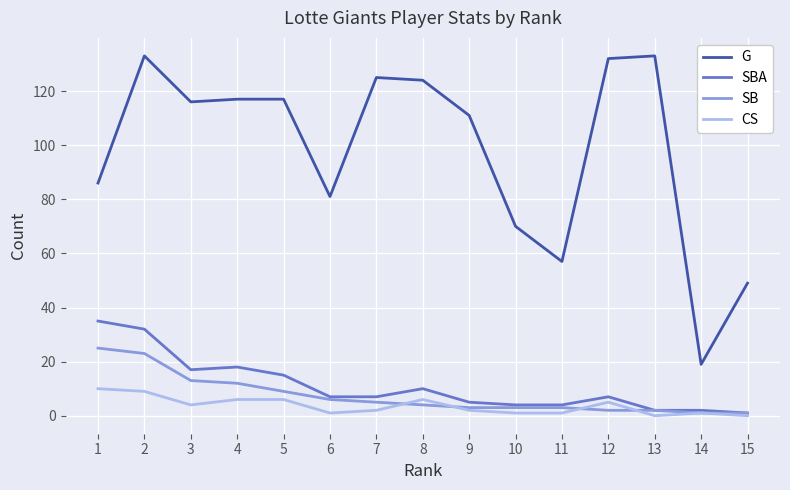

Where do CS and SB first cross each other?

7 and 8